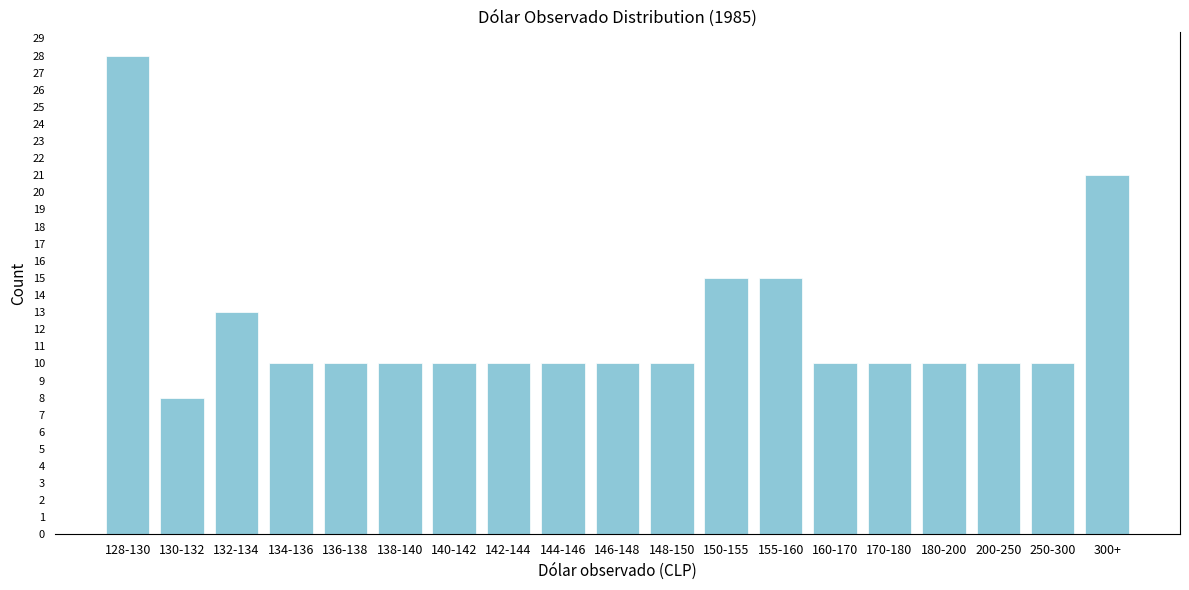

Reading right to left, transcribe all the data shown in this chart.

21	10	10	10	10	10	15	15	10	10	10	10	10	10	10	10	13	8	28